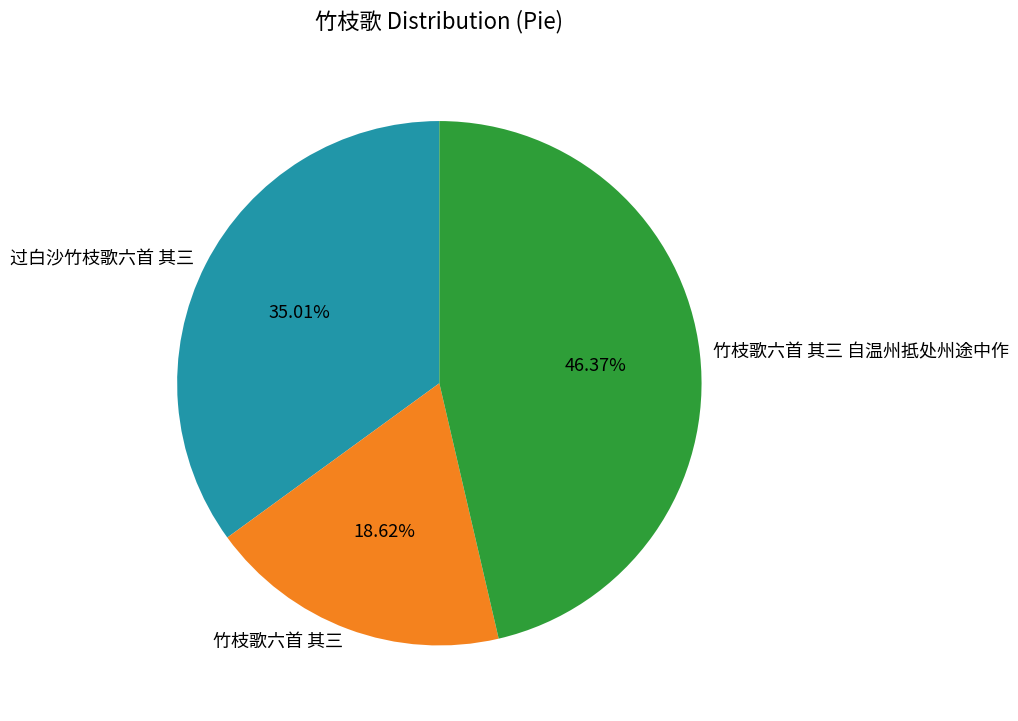

Does any single category account for the majority?

No